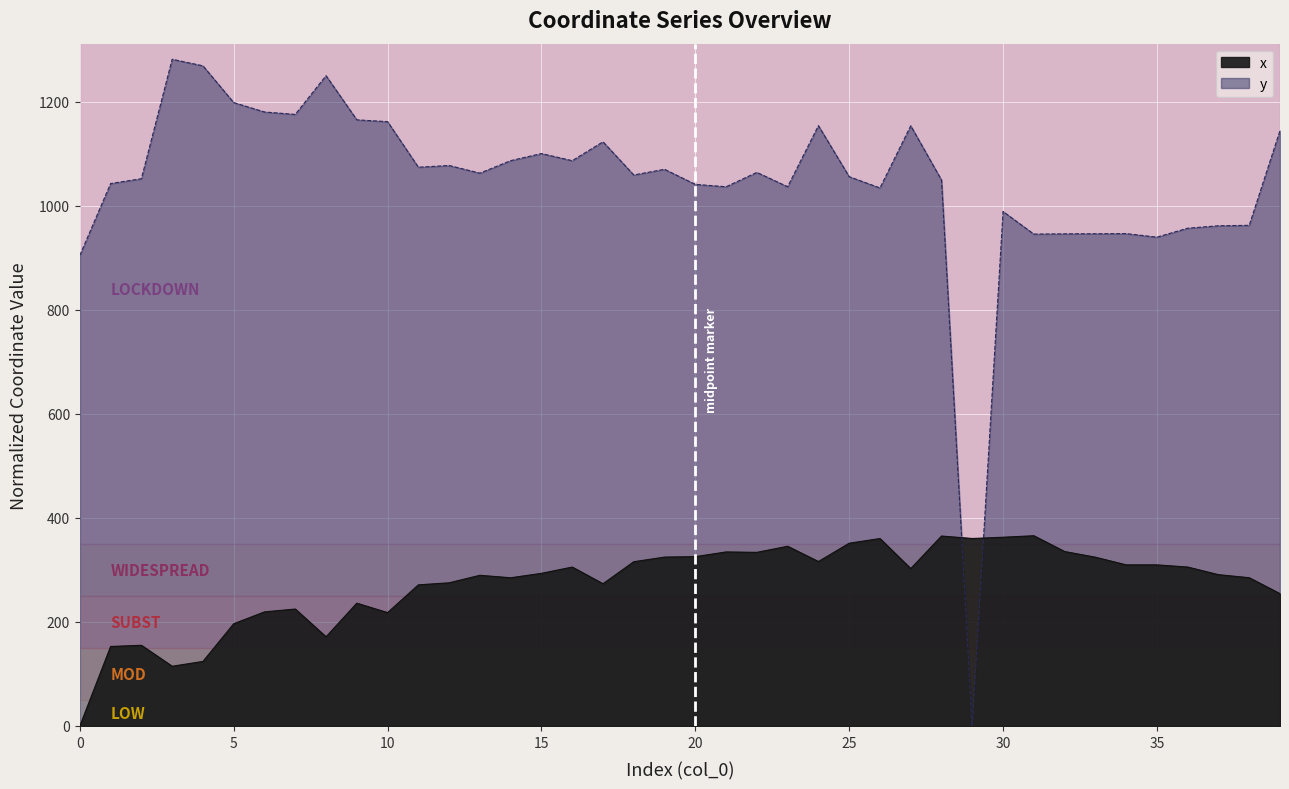

How many lines are shown in the chart?

2